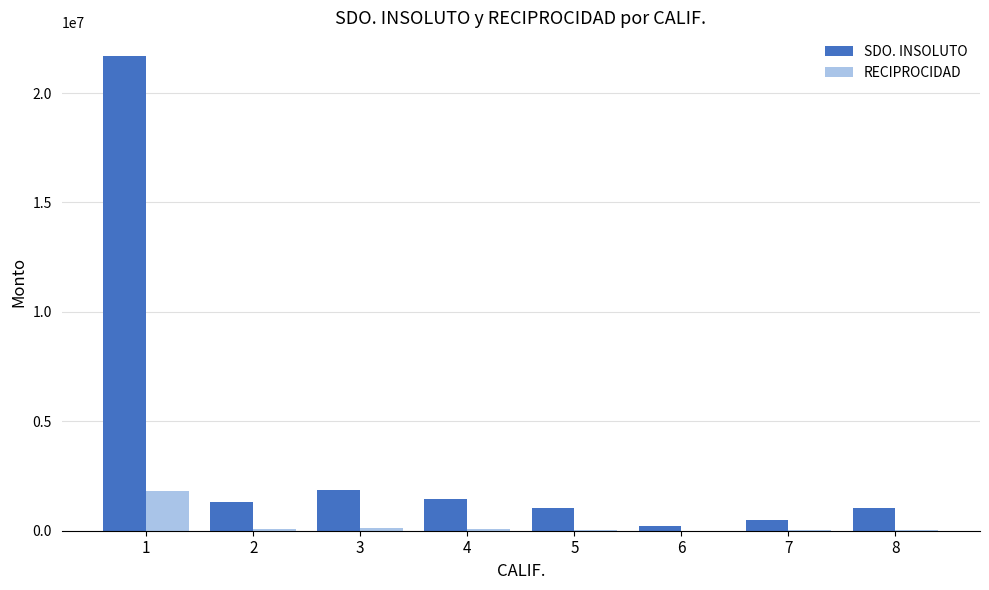

The value of RECIPROCIDAD at 1 is 1835612.0. True or false?

True